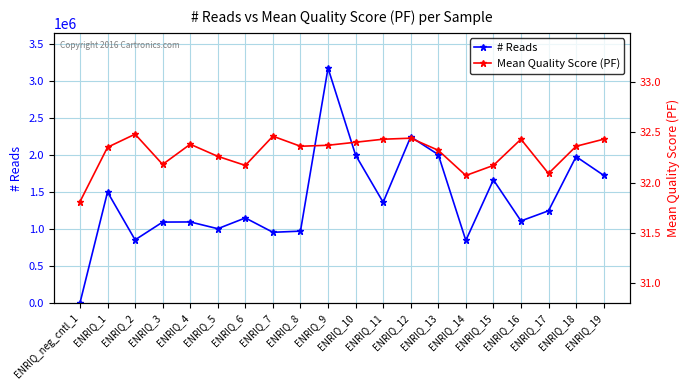

Is this an area chart (filled region under the line)?

No